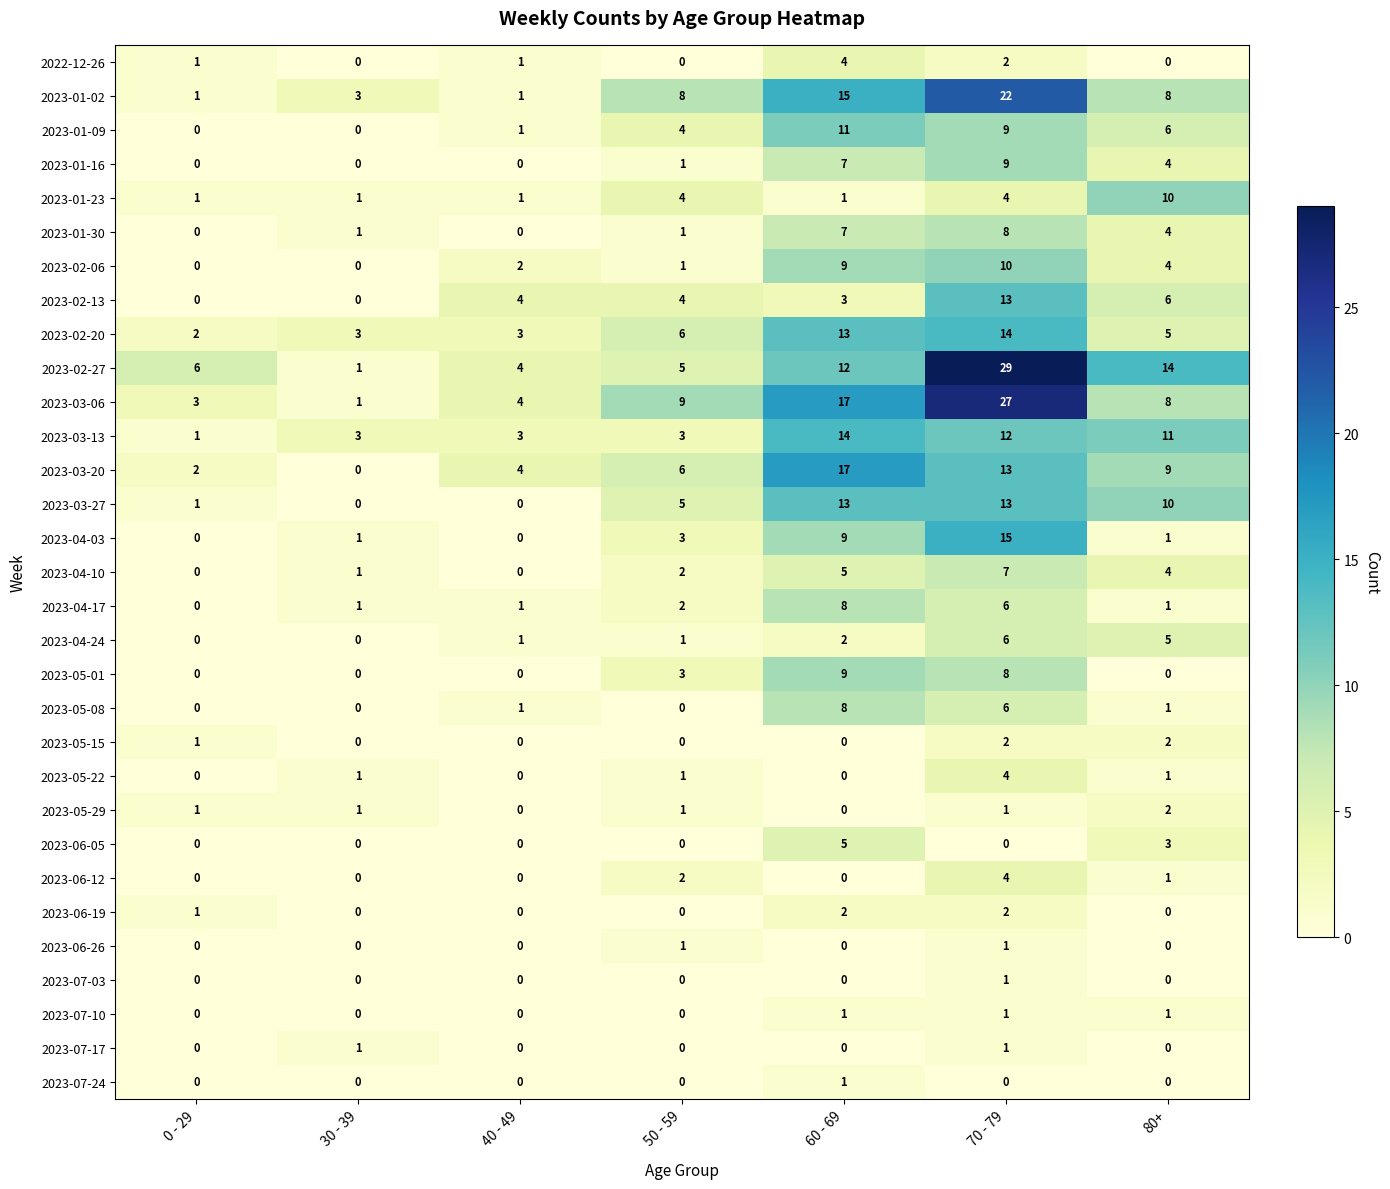

Is it true that 2023-07-03 equals 1 at 30 - 39?

False